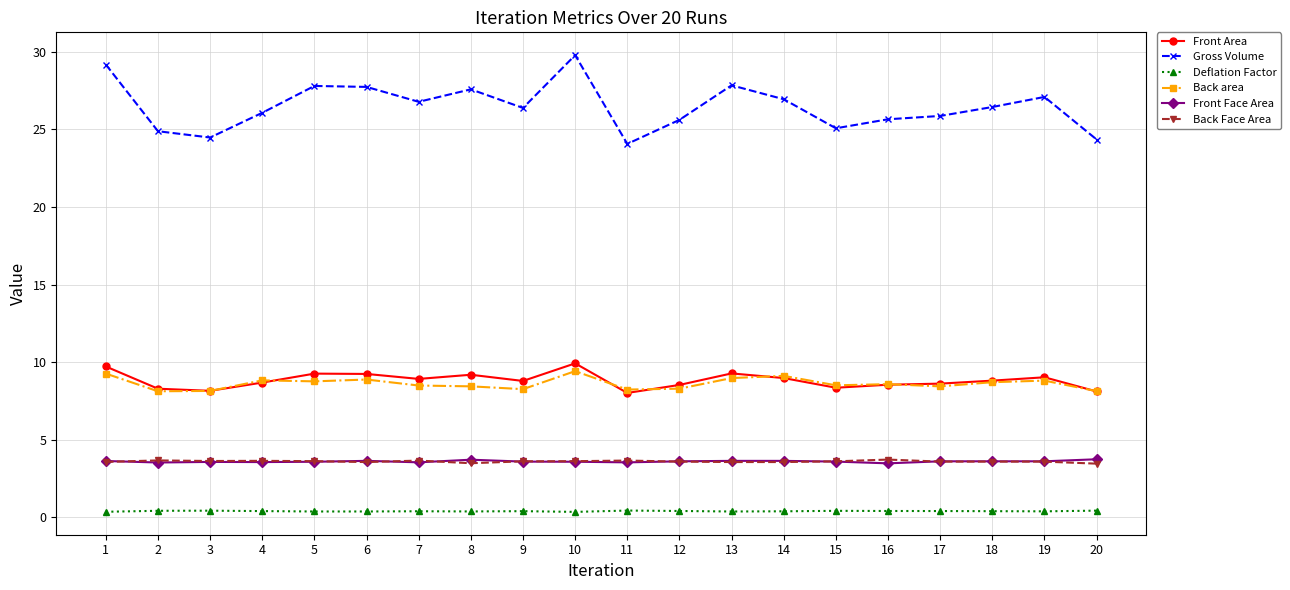

Which series has the largest total across all categories?

Gross Volume